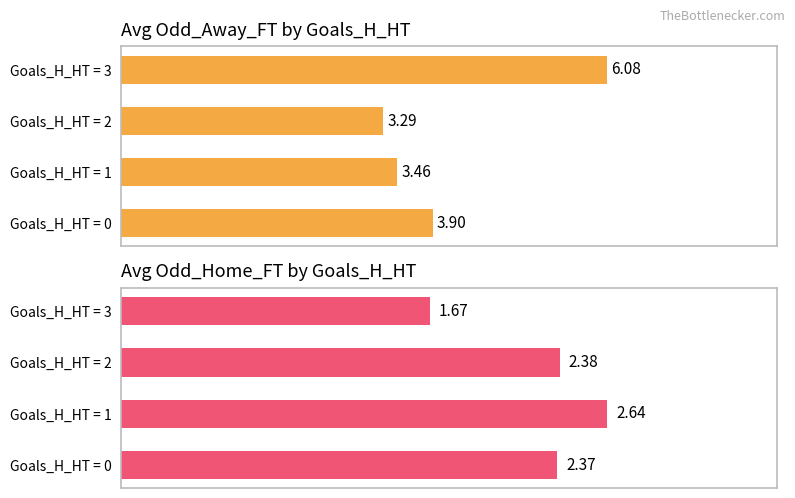

What is the spread (max minus min) of values at 3?

4.4